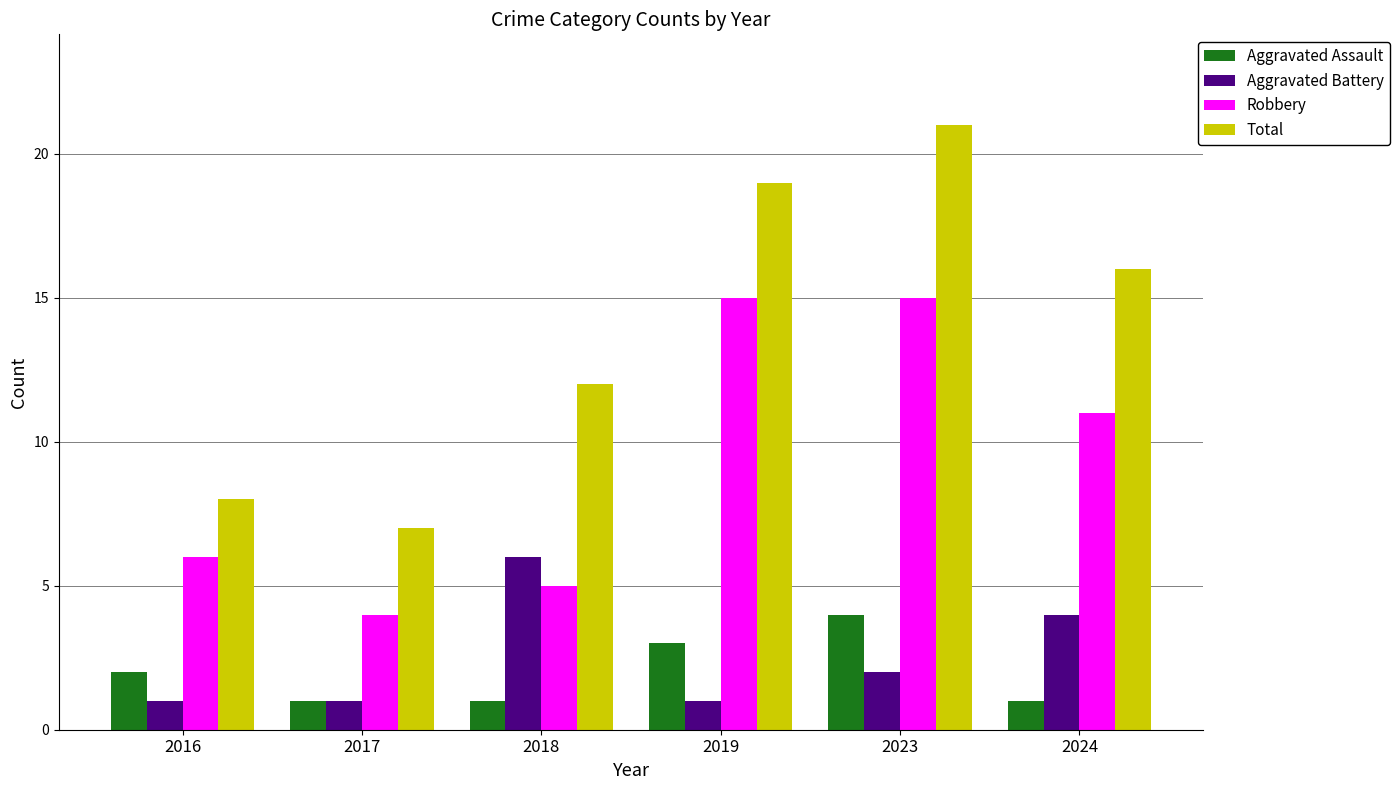

What are all the series names shown in the legend?

Aggravated Assault, Aggravated Battery, Robbery, Total